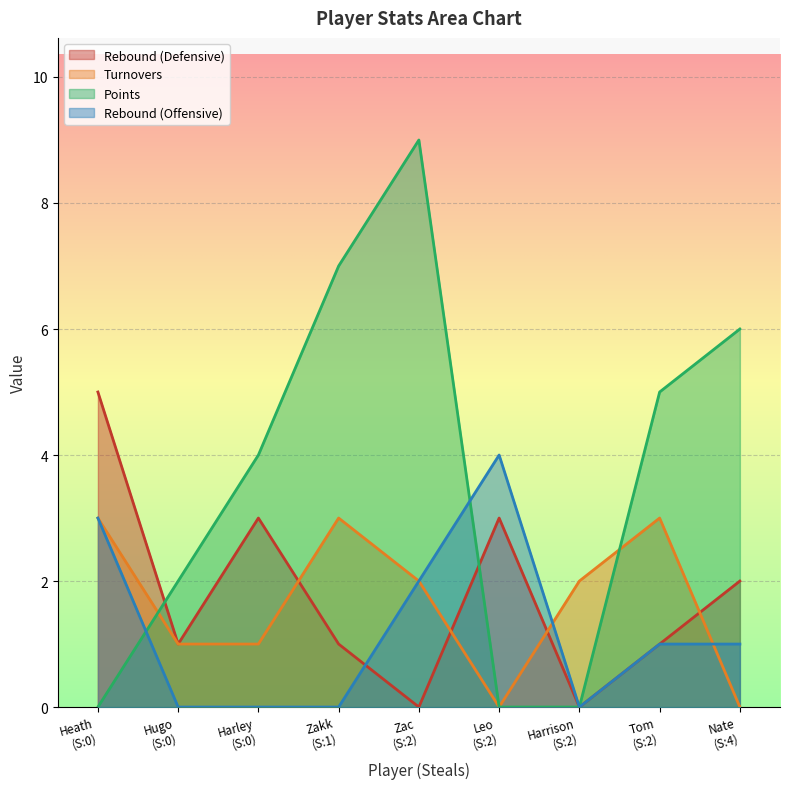

The value of Turnovers at Nate is 0. True or false?

True